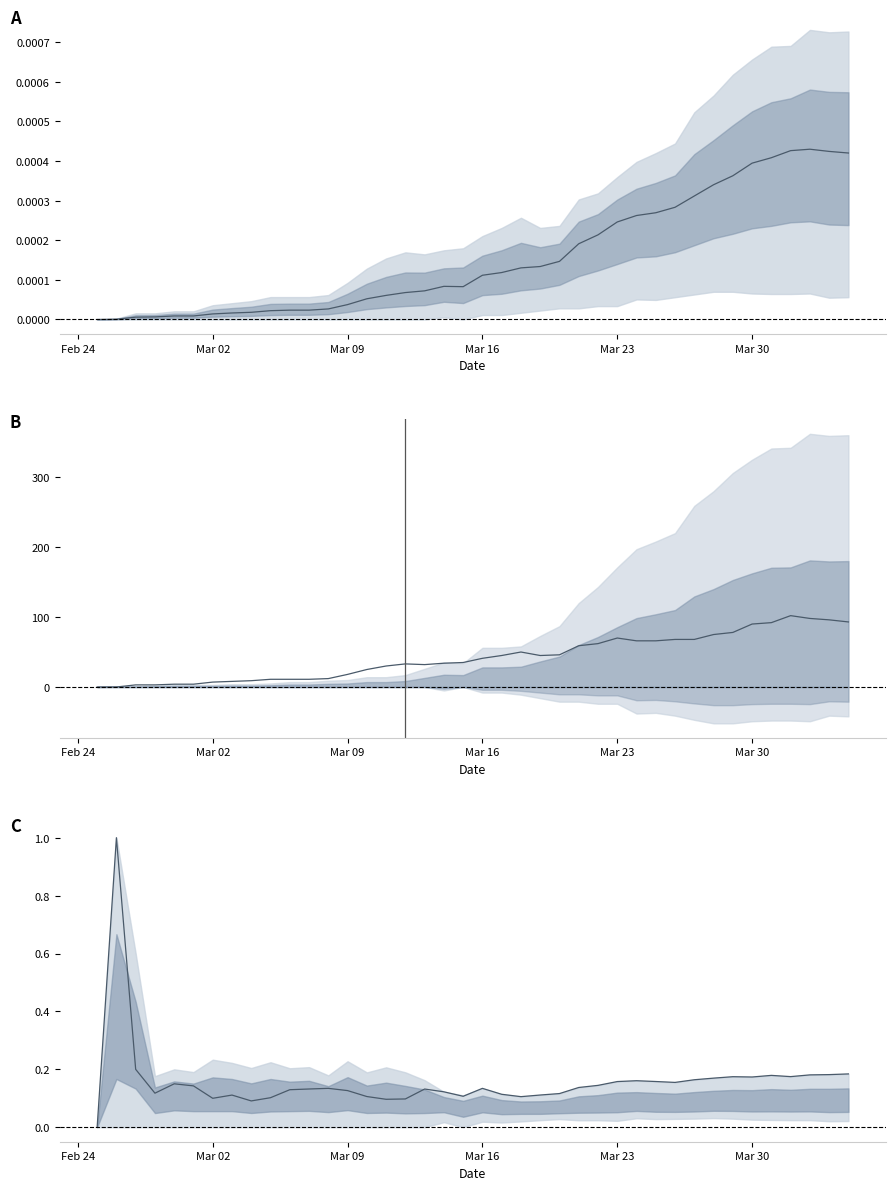

What is the maximum value shown in the chart?

102.0